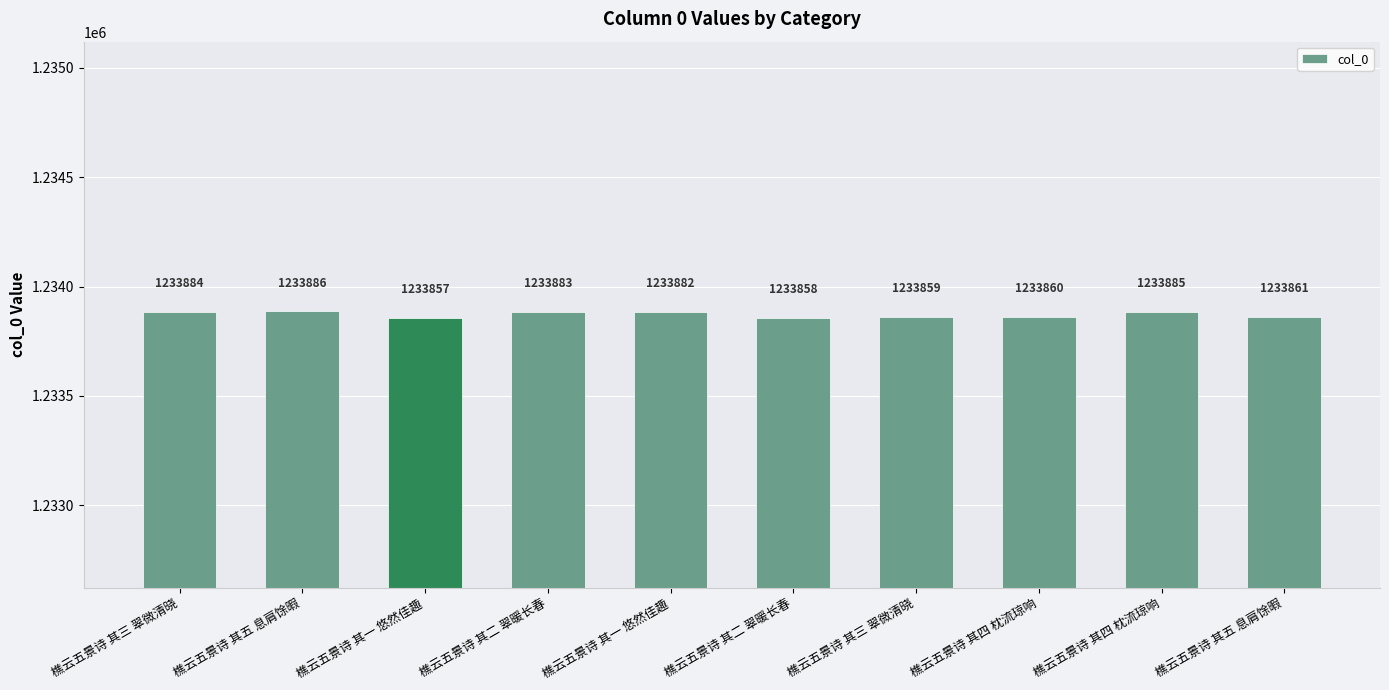

How many values are below 1233882?

5